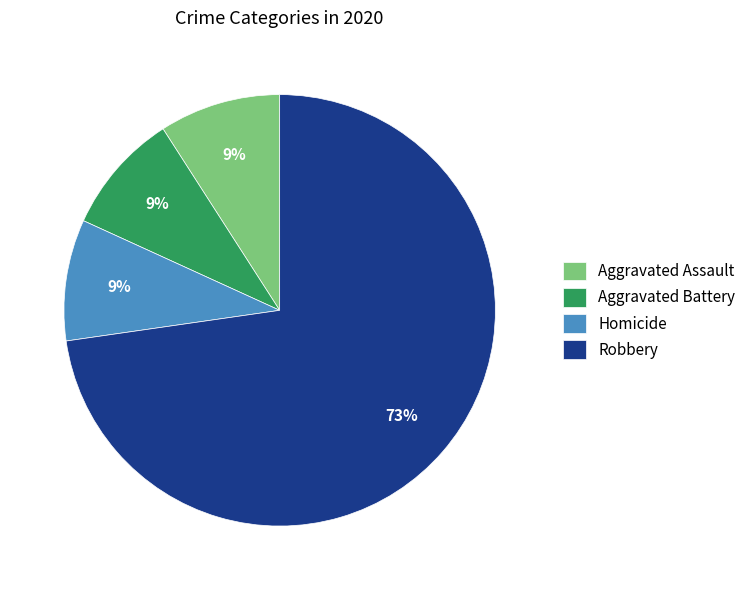

How many slices are in this pie chart?

4